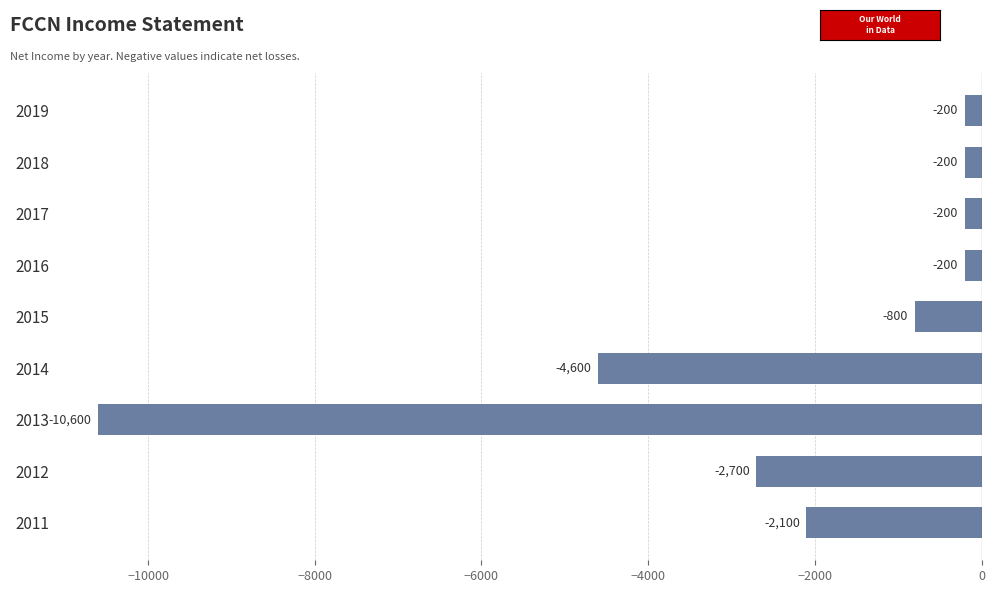

What is the change in value from 2017 to 2014?

-4400